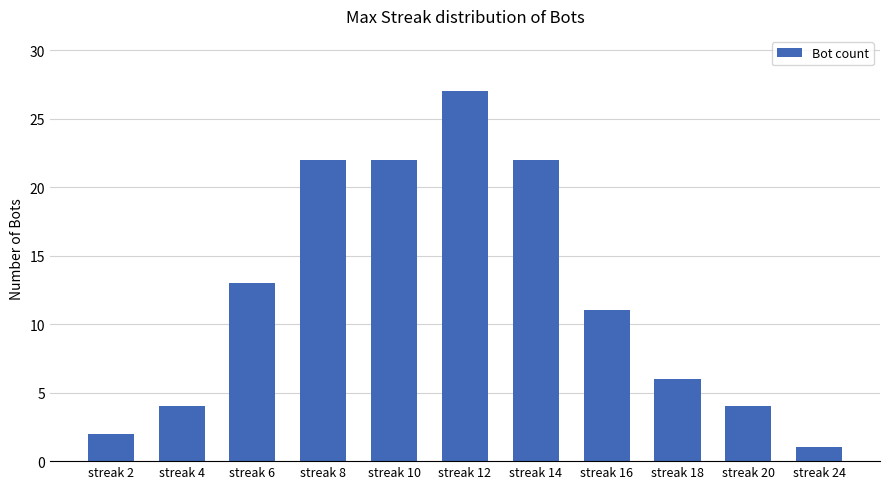

What is the maximum value shown in the chart?

27